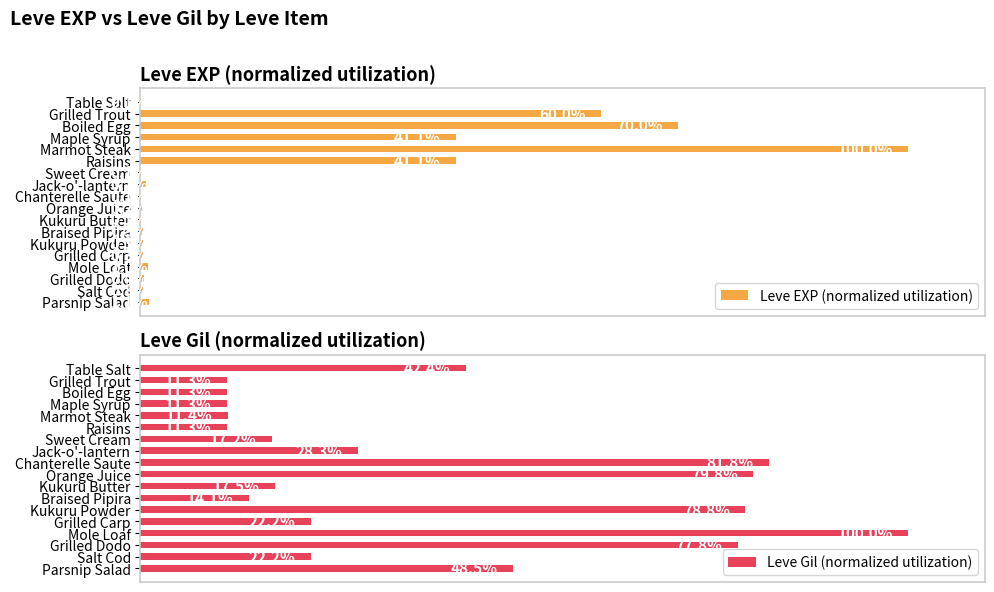

Between Marmot Steak and Orange Juice, which is larger?

Marmot Steak